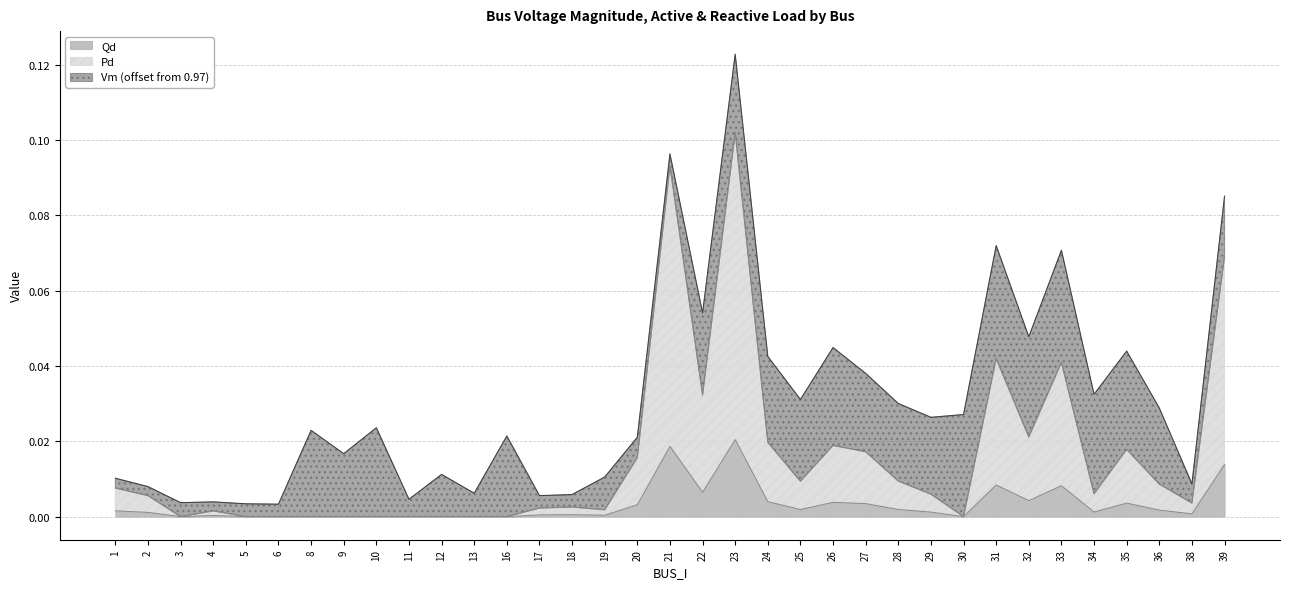

Does the chart have visible grid lines?

Yes